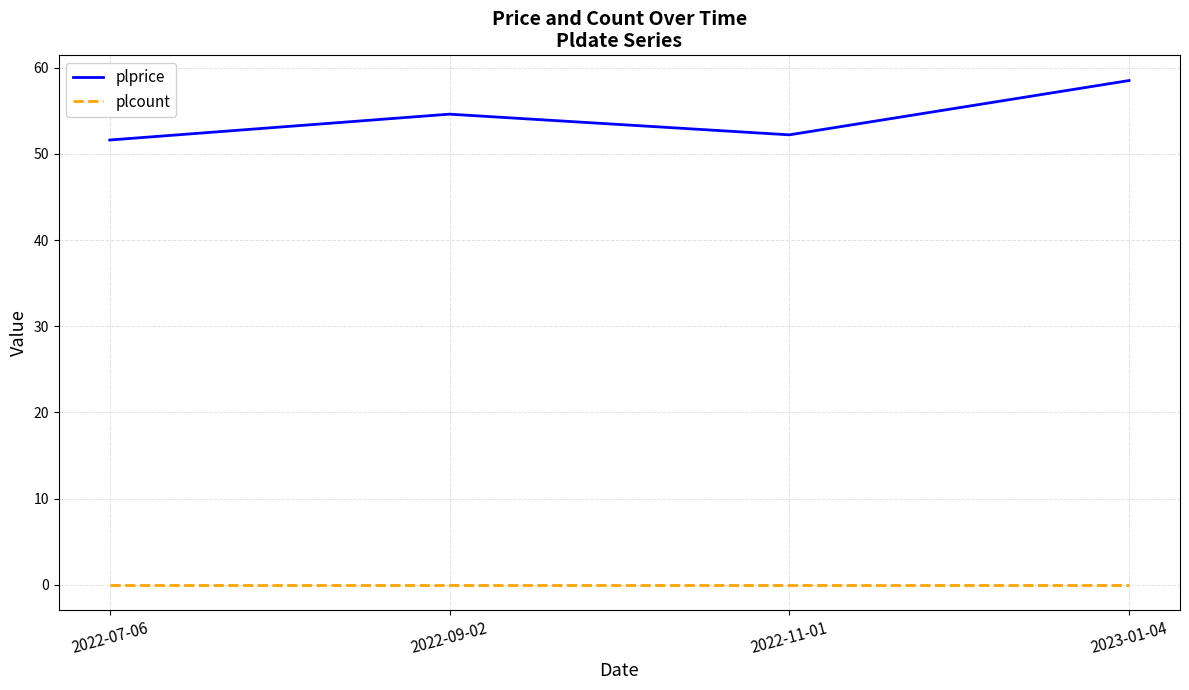

True or false: plcount and plprice intersect in this chart.

False